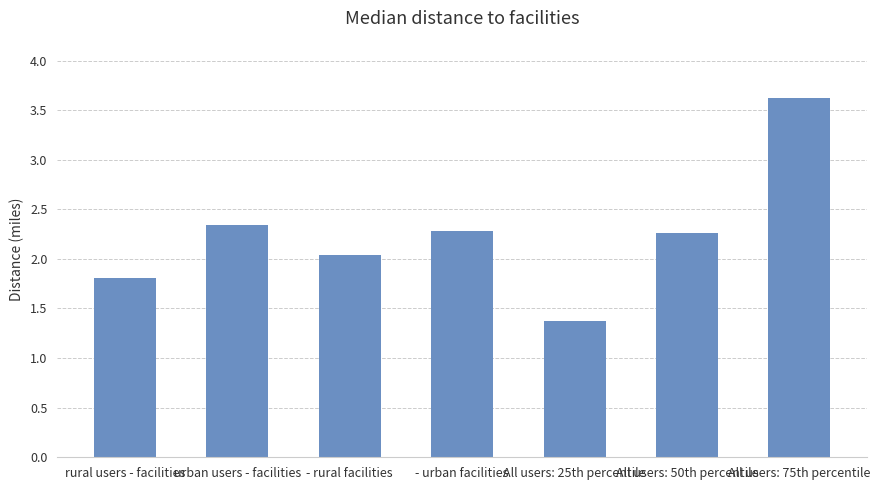

The value at - urban facilities is 2.3. True or false?

True